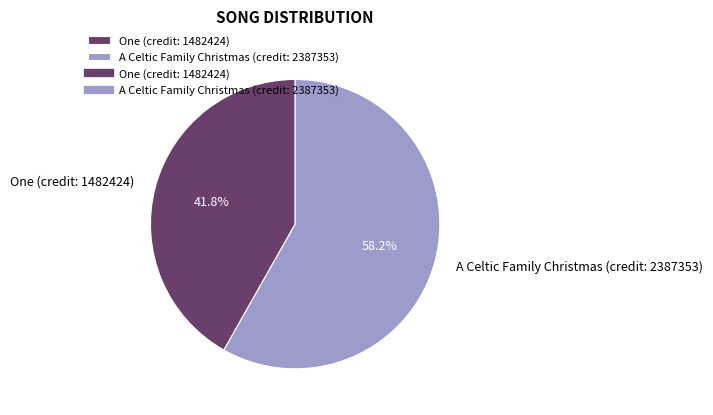

Which category accounts for the majority?

A Celtic Family Christmas (credit: 2387353)